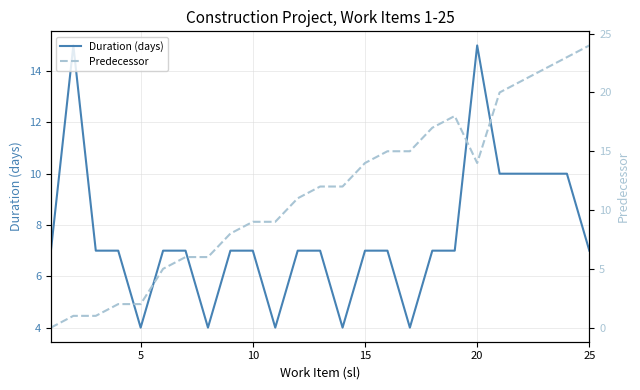

The value of Duration (days) at 15 is 10. True or false?

False